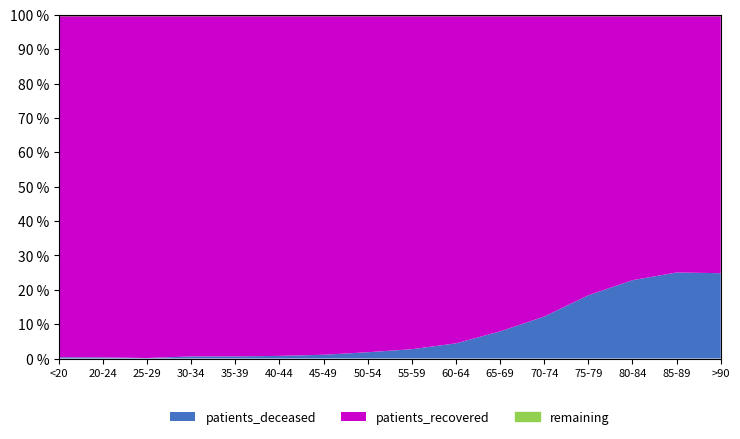

How many interior local peaks does the patients_recovered series have?

1